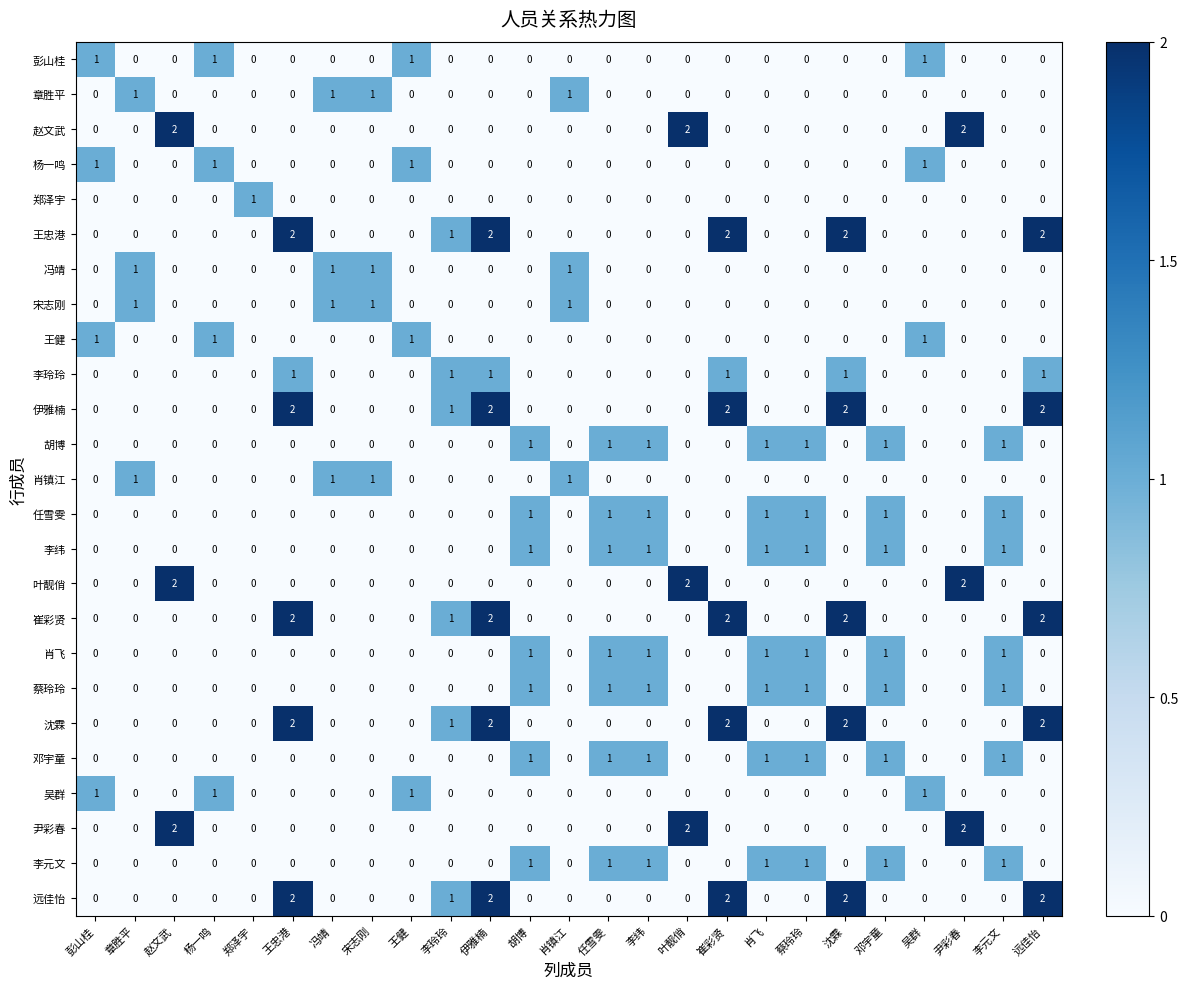

How many values in 冯靖 are above zero?

4